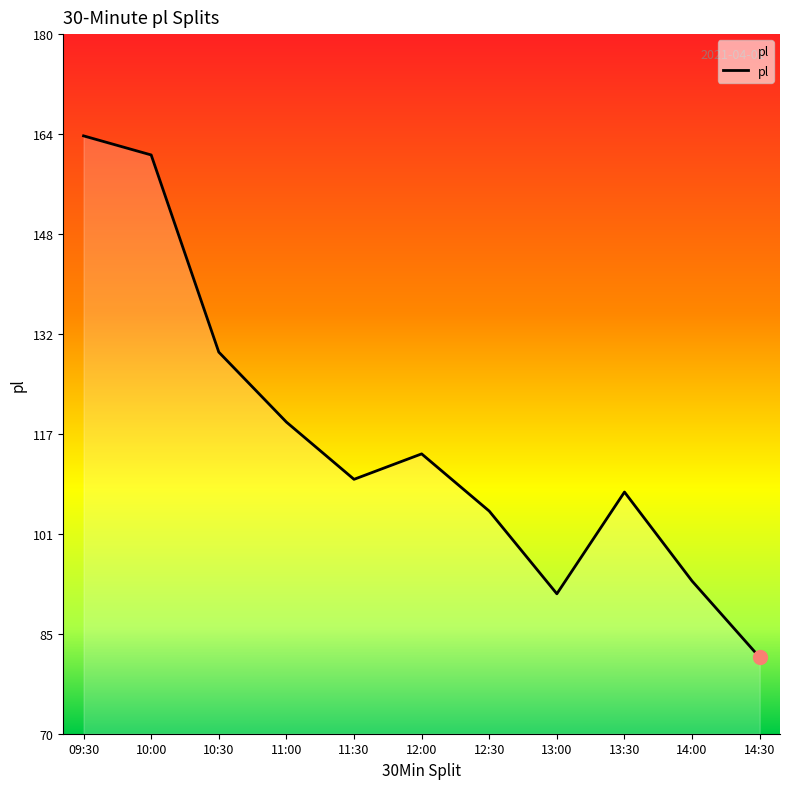

What is the difference between the maximum and minimum values?

82